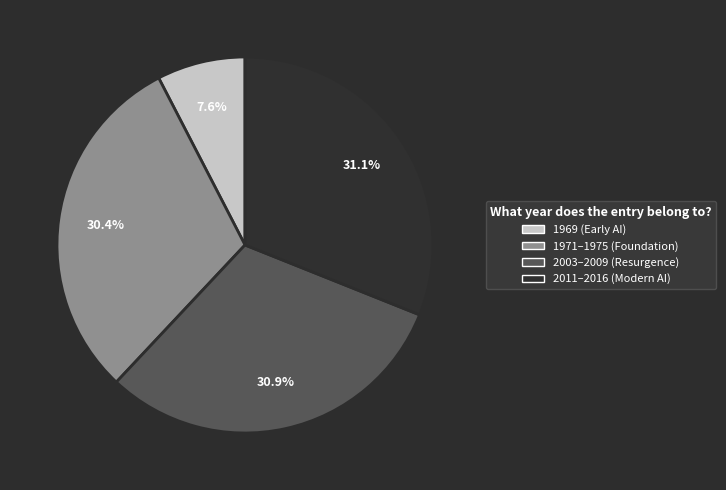

Is there a majority slice in this chart?

No